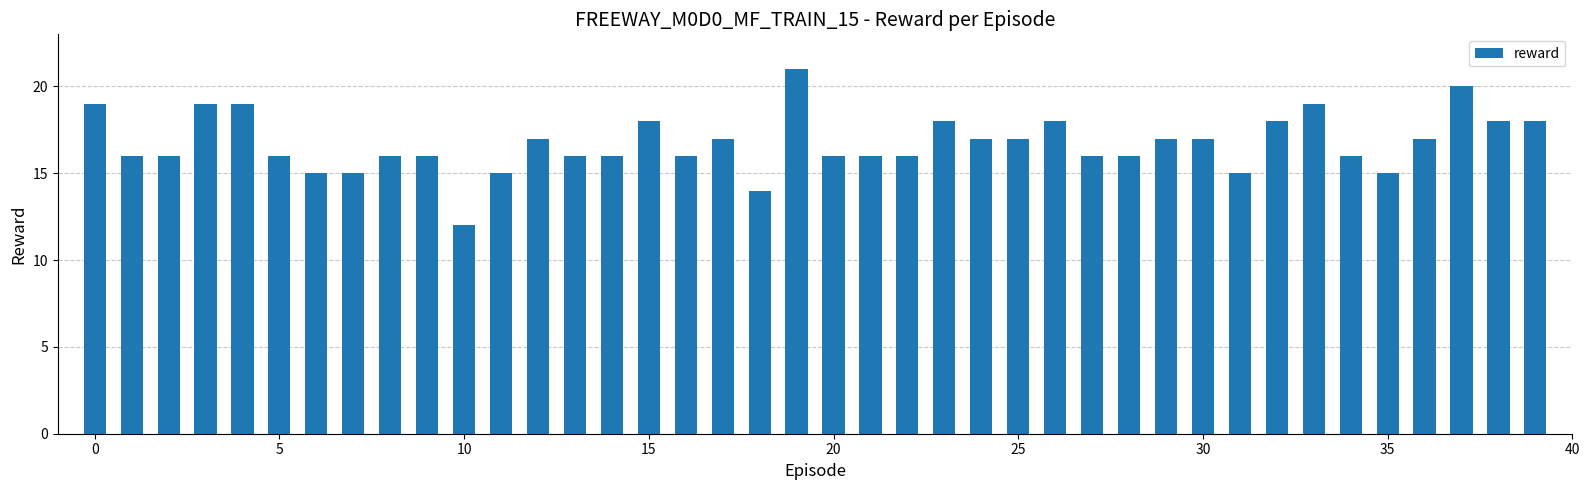

What is the difference between the second highest and minimum values?

8